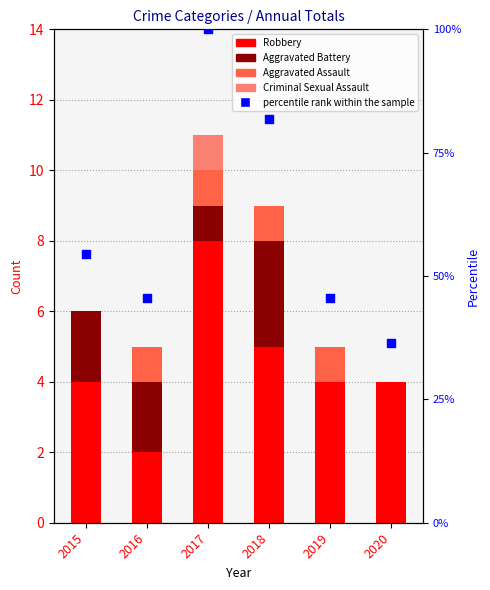

What are all the series names shown in the legend?

Robbery, Aggravated Battery, Aggravated Assault, Criminal Sexual Assault, percentile rank within the sample